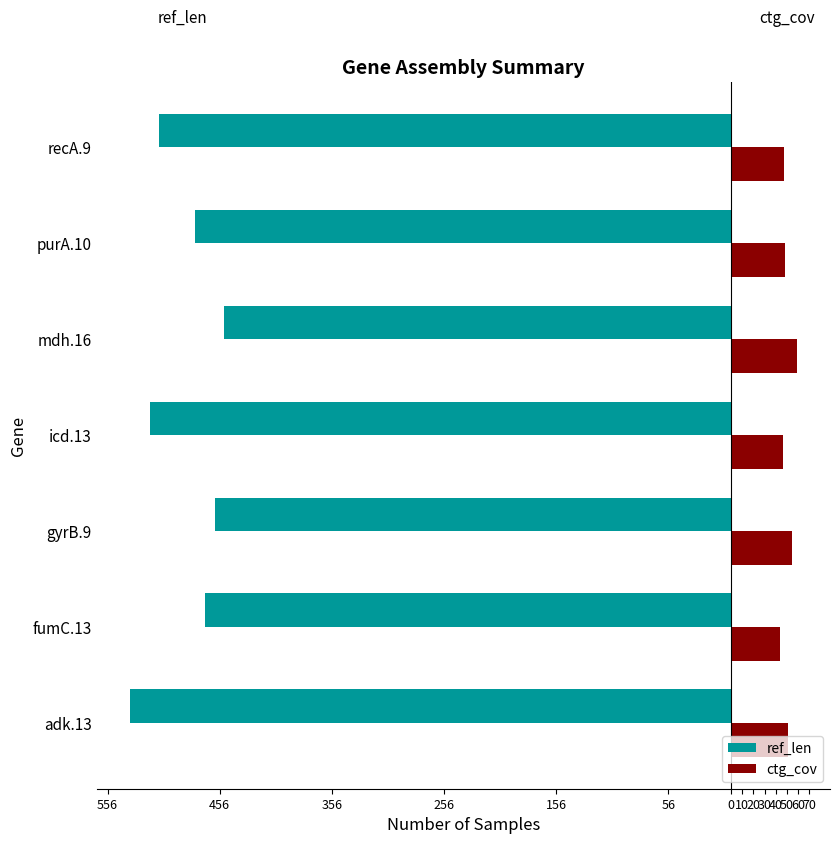

What are all the series names shown in the legend?

ref_len, ctg_cov